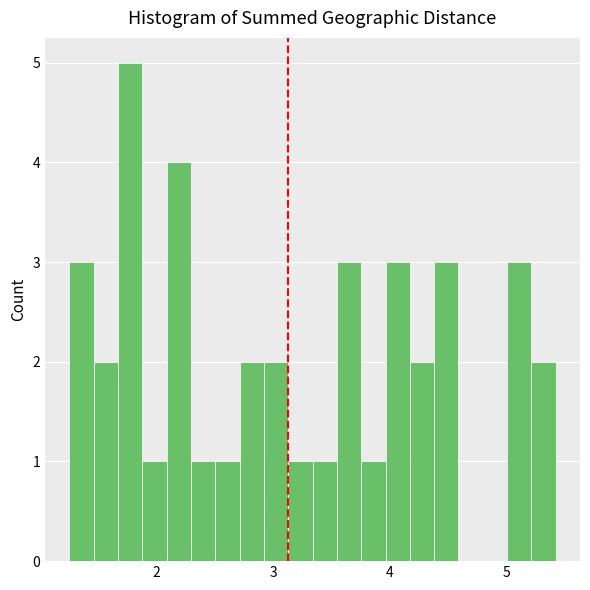

Around what value on the x-axis is the tallest bar? Give the approximate position of its centre, as read against the axis.

1.8